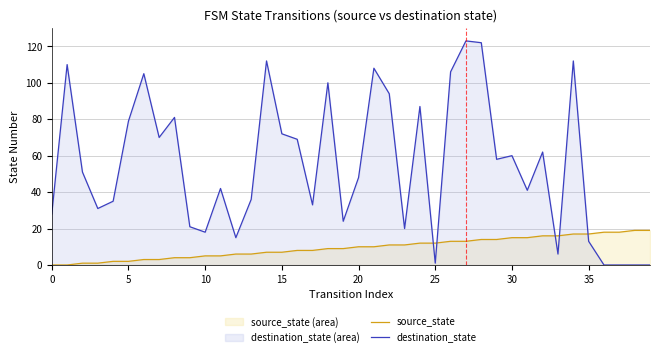

True or false: source_state has a value of 11 at 15.

False